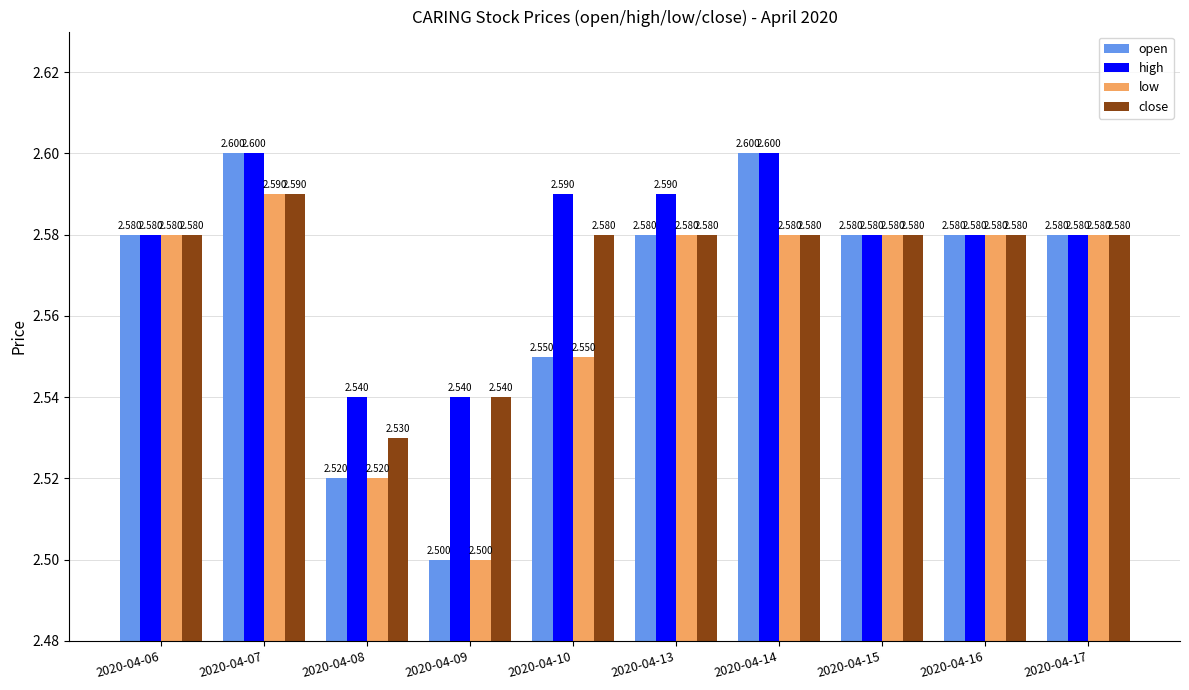

Is the value of low at 2020-04-07 greater than the value of high at 2020-04-07?

No